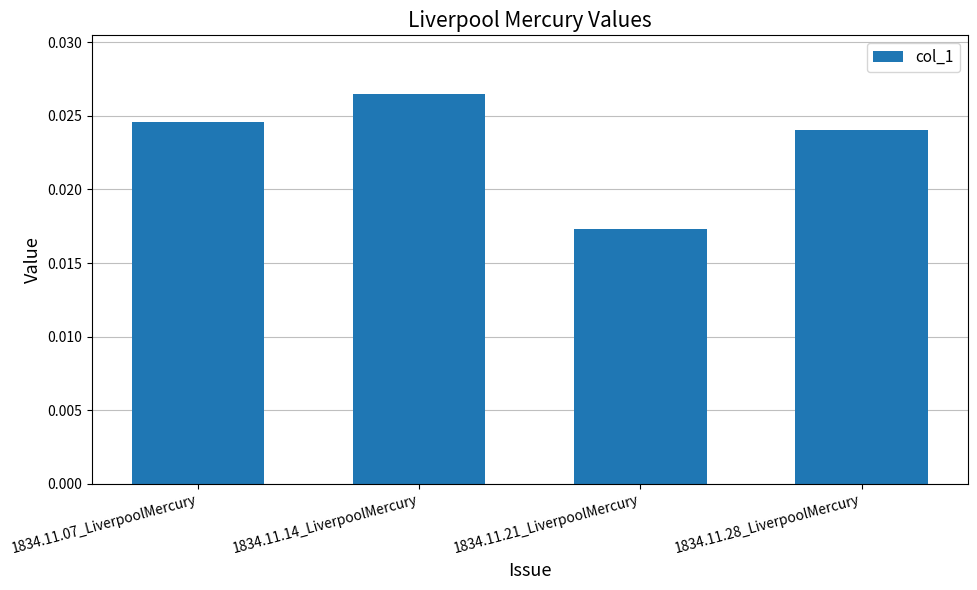

Count the values in the range 0 to 1.

4